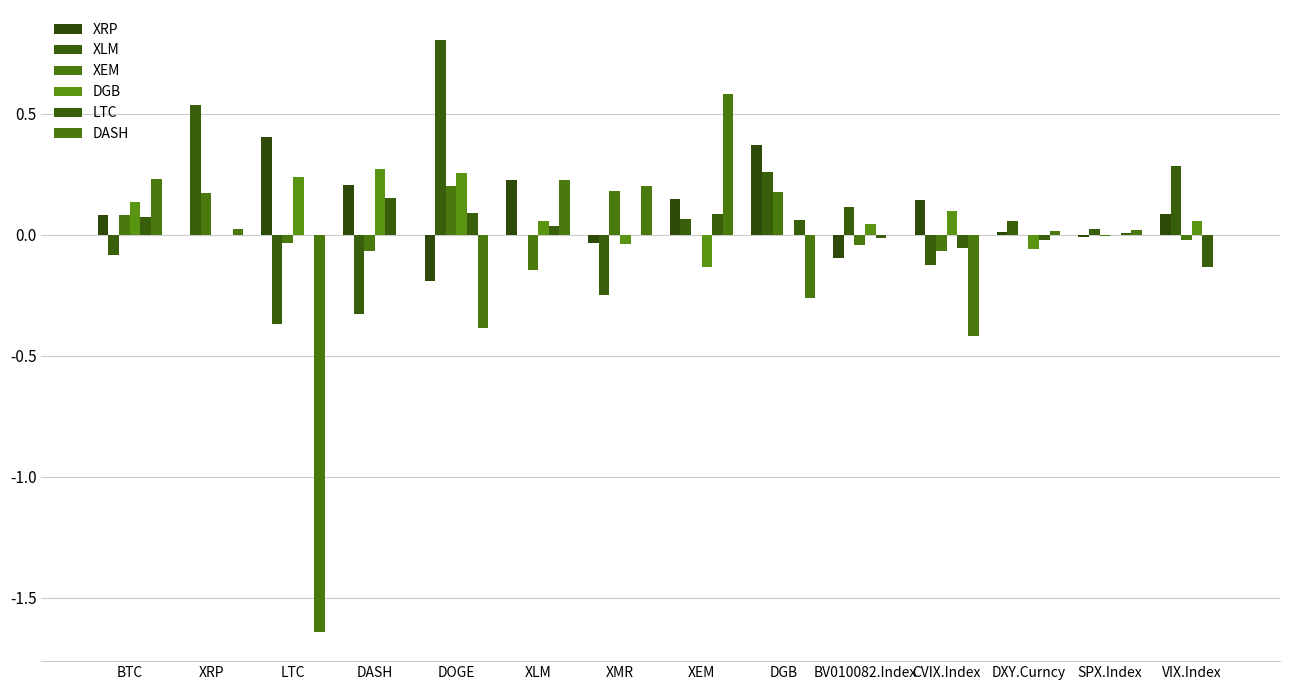

At how many categories does at least one series exceed 0?

14